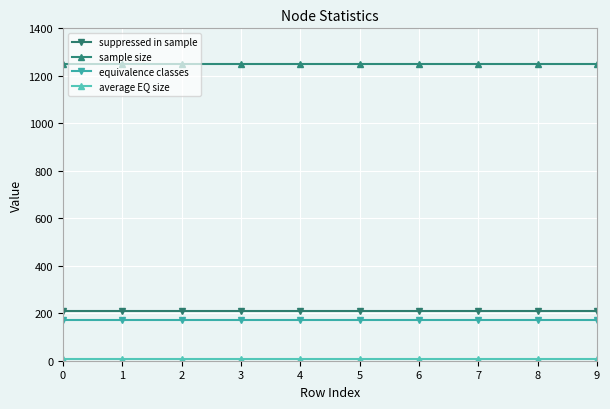

The value of sample size at 3 is 1643. True or false?

False